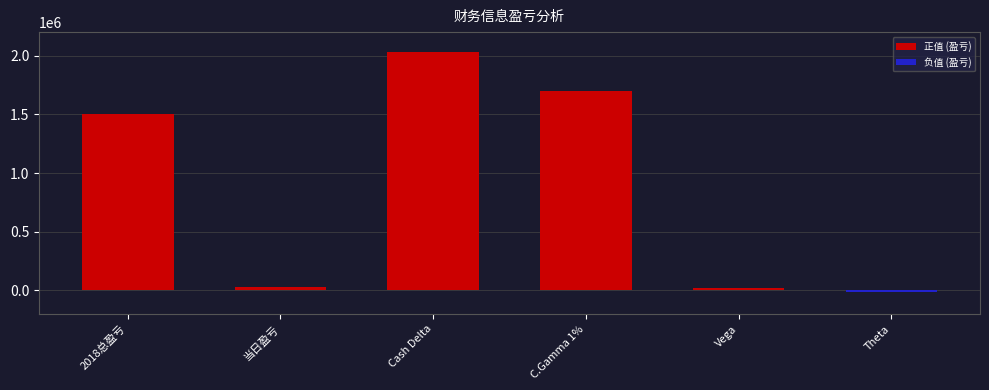

What is the label of the 5th bar from the left?

Vega